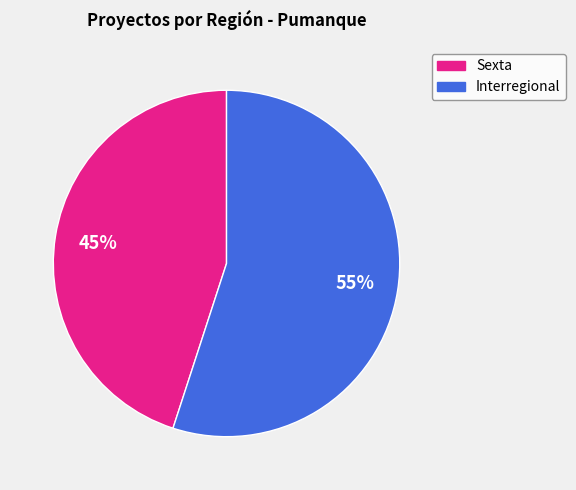

Approximately how many times larger is the value at Interregional compared to Sexta?

1.2